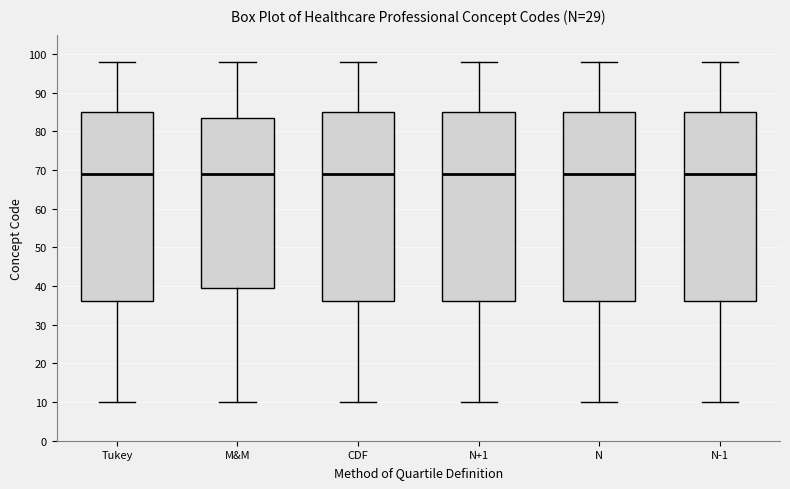

Reading left to right, transcribe this box plot: for each box, give where its median line is, the range the box spans, and where its two whiskers end, as read against the y-axis. The values are not printed on the chart, so give them approximately, as read against the axis.

Tukey: median 69, box 36 to 85, whiskers 10 to 98
M&M: median 69, box 40 to 84, whiskers 10 to 98
CDF: median 69, box 36 to 85, whiskers 10 to 98
N+1: median 69, box 36 to 85, whiskers 10 to 98
N: median 69, box 36 to 85, whiskers 10 to 98
N-1: median 69, box 36 to 85, whiskers 10 to 98